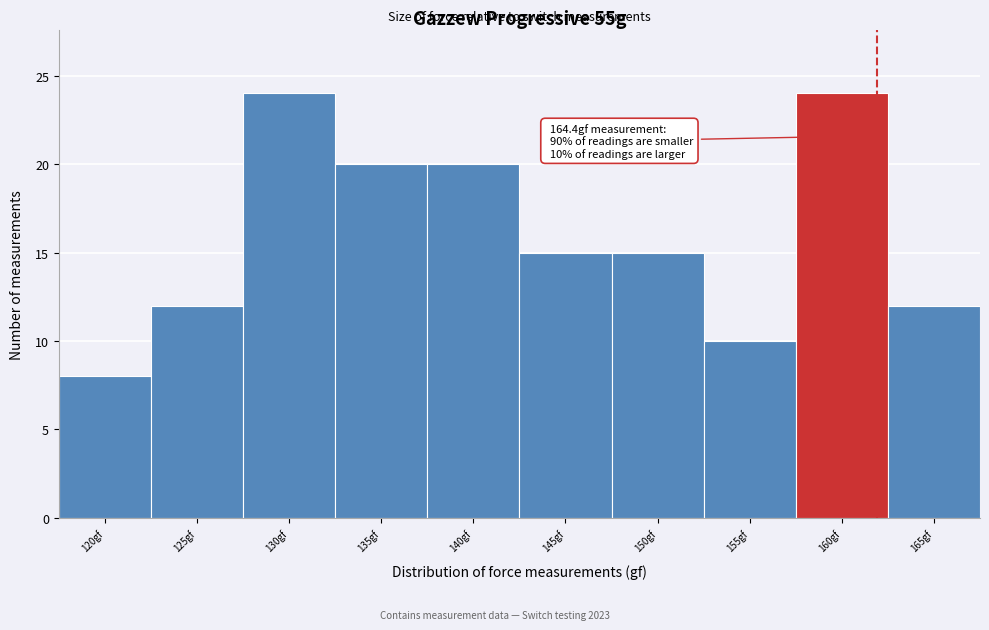

Reading left to right, extract all data points from this chart.

120gf=8	125gf=12	130gf=24	135gf=20	140gf=20	145gf=15	150gf=15	155gf=10	160gf=24	165gf=12